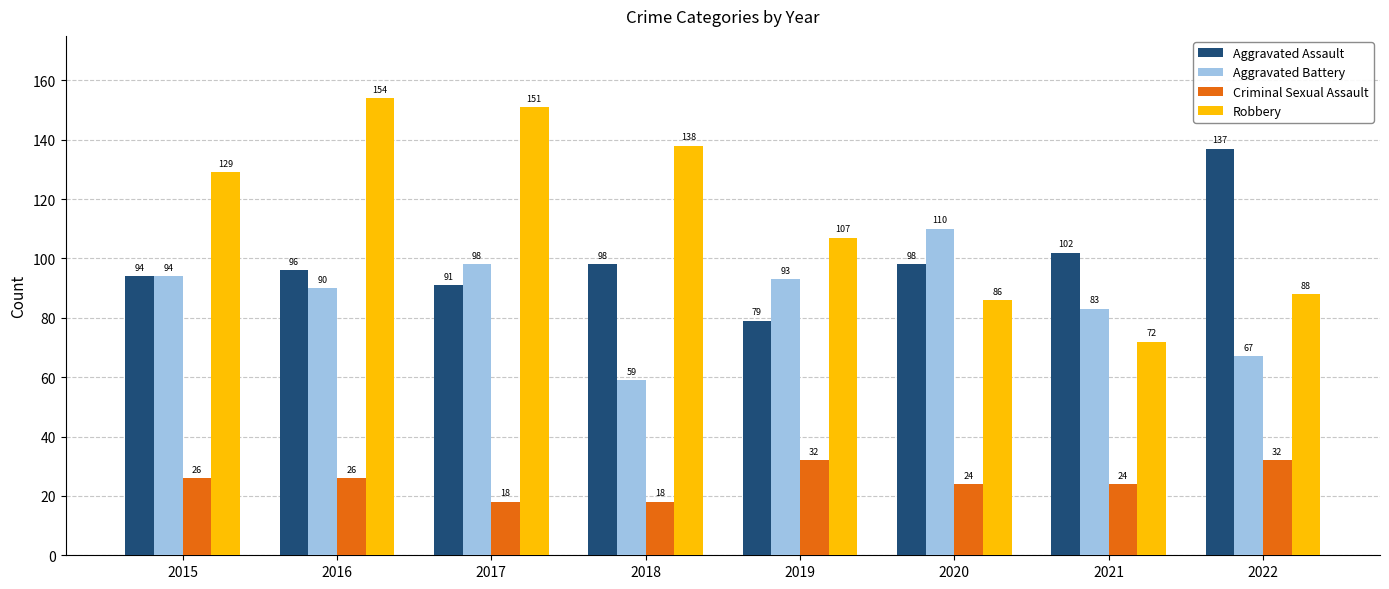

Reading left to right, list all the values displayed in this chart.

Aggravated Assault: 94	96	91	98	79	98	102	137
Aggravated Battery: 94	90	98	59	93	110	83	67
Criminal Sexual Assault: 26	26	18	18	32	24	24	32
Robbery: 129	154	151	138	107	86	72	88